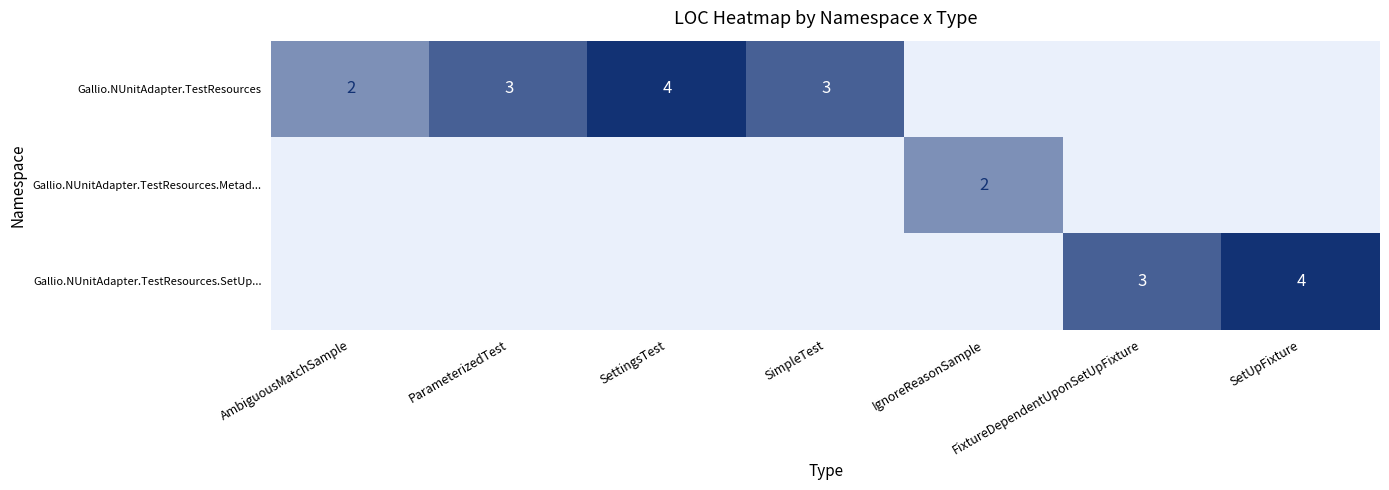

The value of Gallio.NUnitAdapter.TestResources at AmbiguousMatchSample is 2. True or false?

True